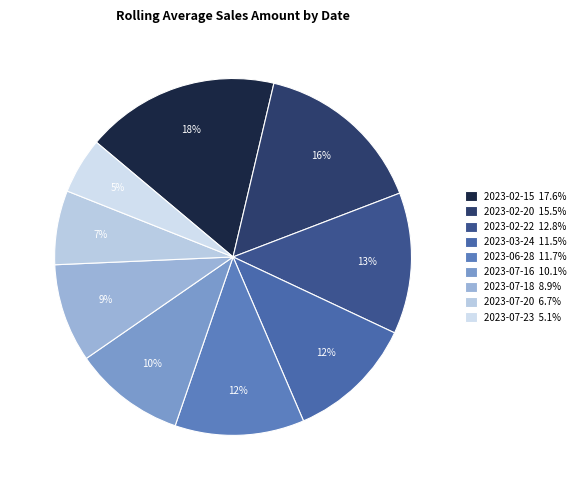

To the nearest percent, what portion does 2023-02-20 represent?

16%